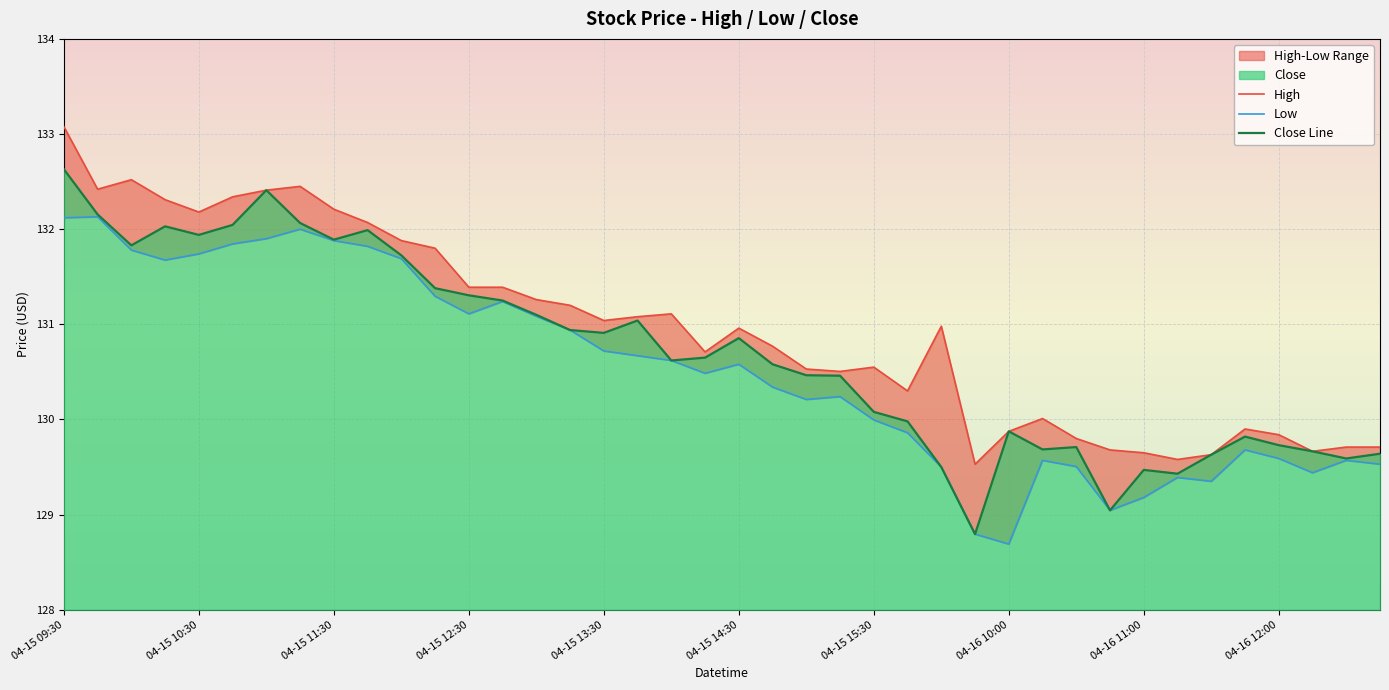

Is the value of Close Line at 14 greater than the value of Low at 18?

Yes